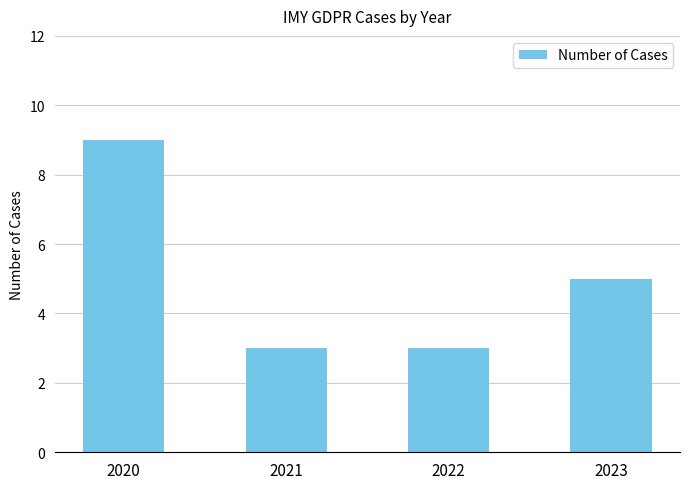

What is the value of the 3rd bar from the left?

3